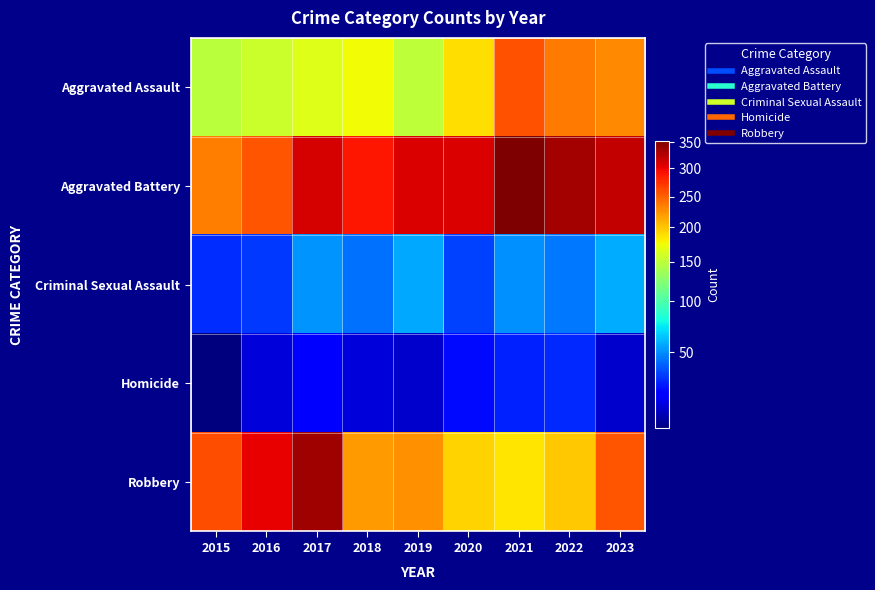

Count the number of categories in the chart.

9